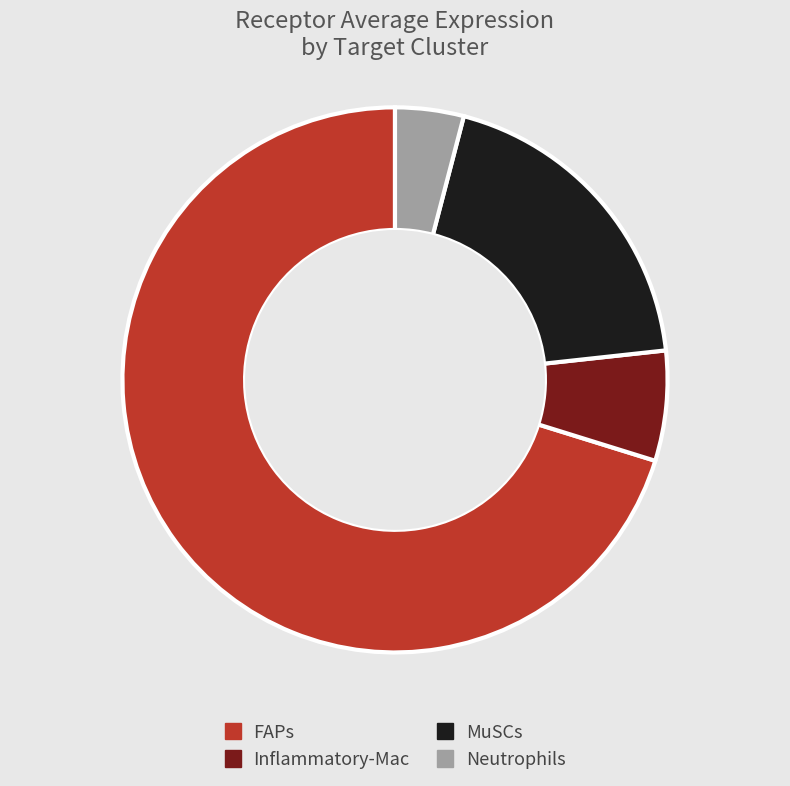

Between FAPs and MuSCs, which is larger?

FAPs